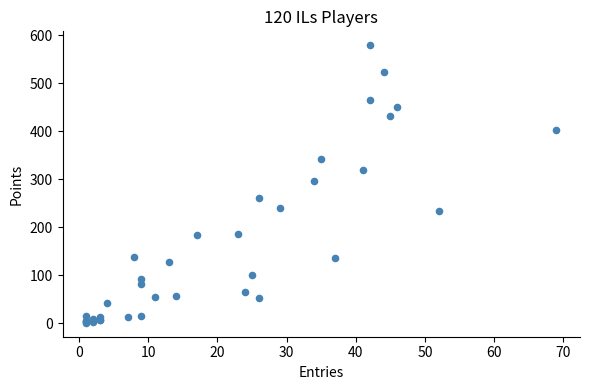

What Y value in the scatter plot is closest to 290?

297